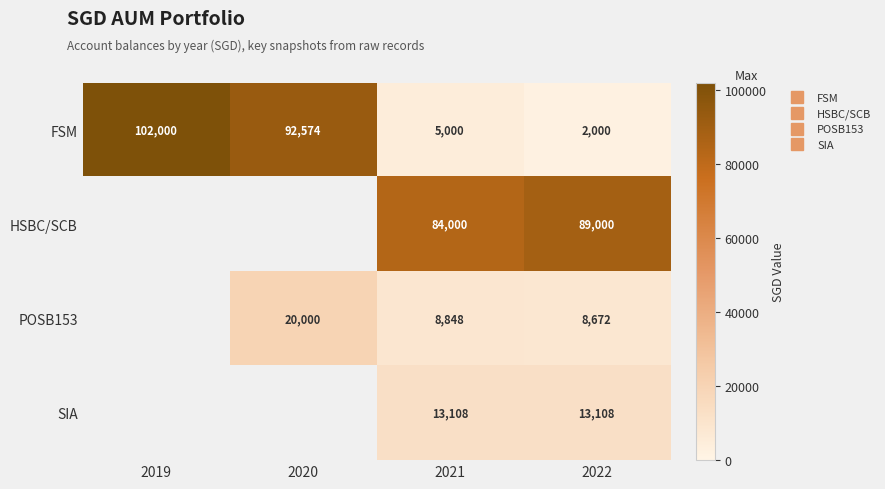

Between 2019 and 2022, which is larger?

2019